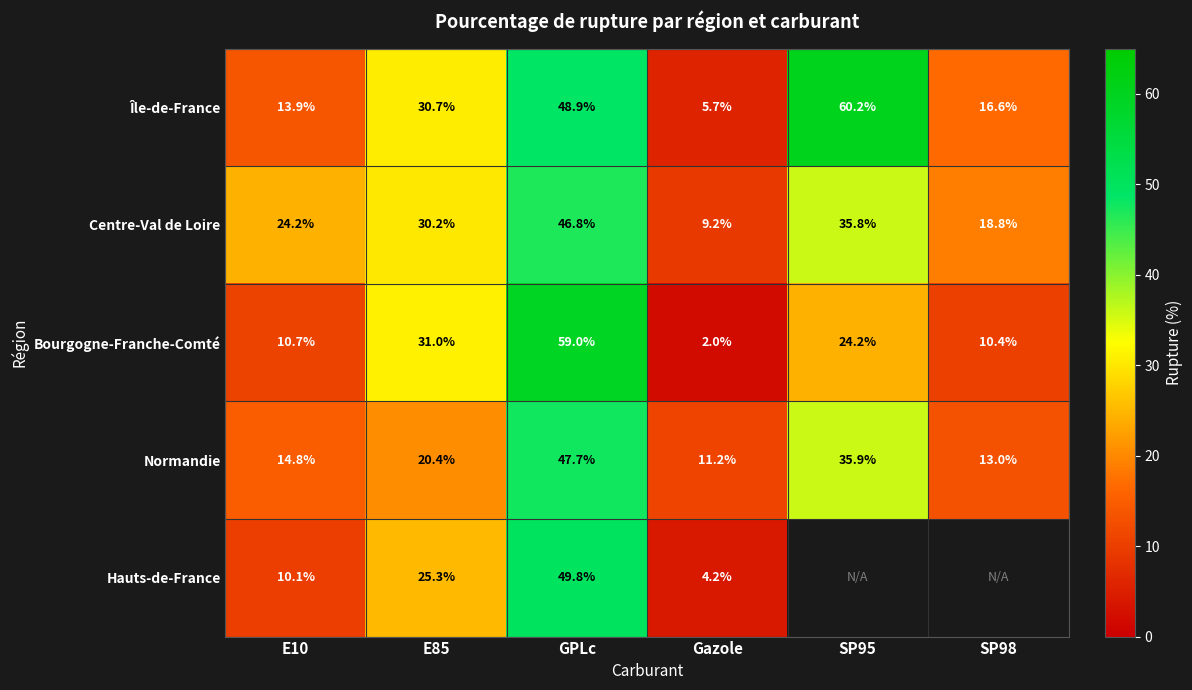

Rank the series at GPLc from lowest to highest value.

Centre-Val de Loire, Normandie, Île-de-France, Hauts-de-France, Bourgogne-Franche-Comté